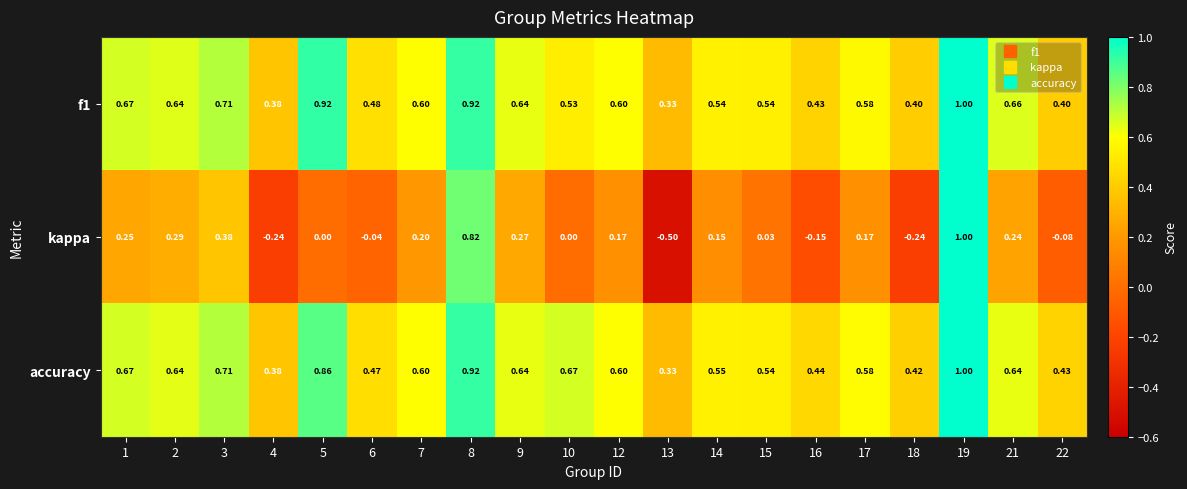

What is the total value across all series at 14?

1.2